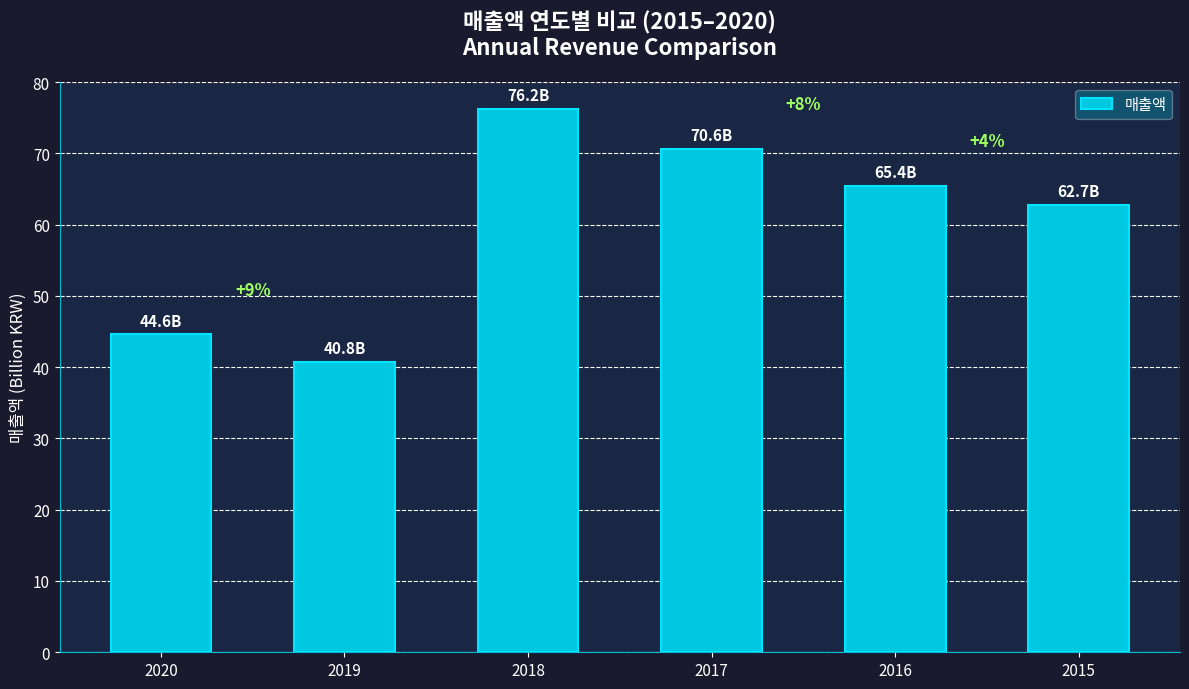

What is the average value?

60.1